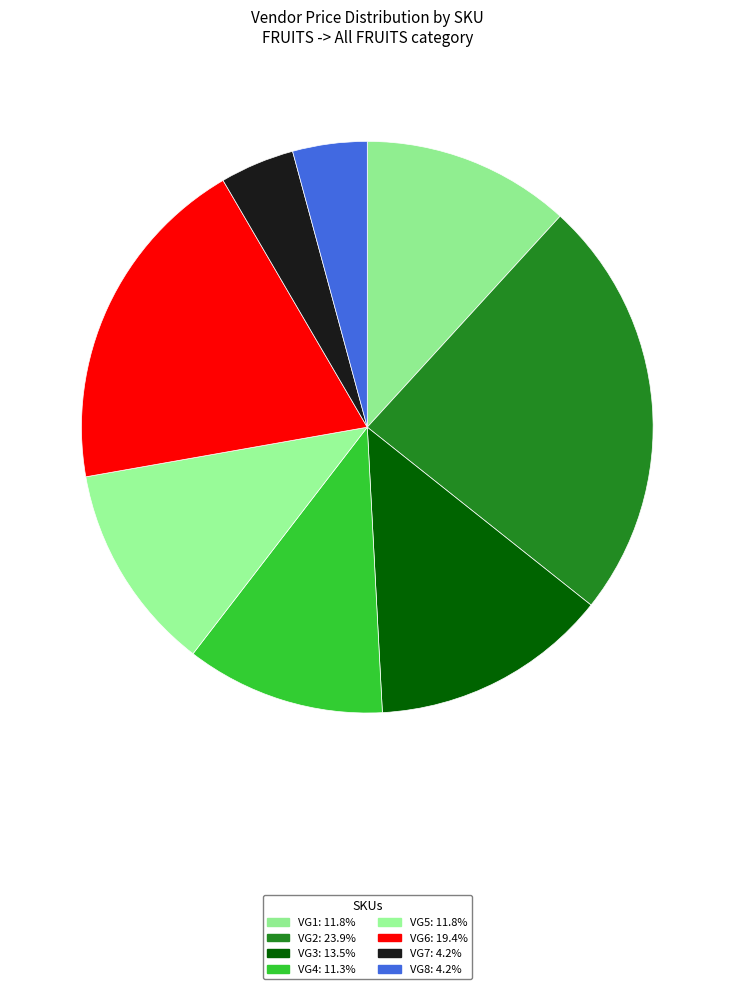

Which slice is the largest?

VG2